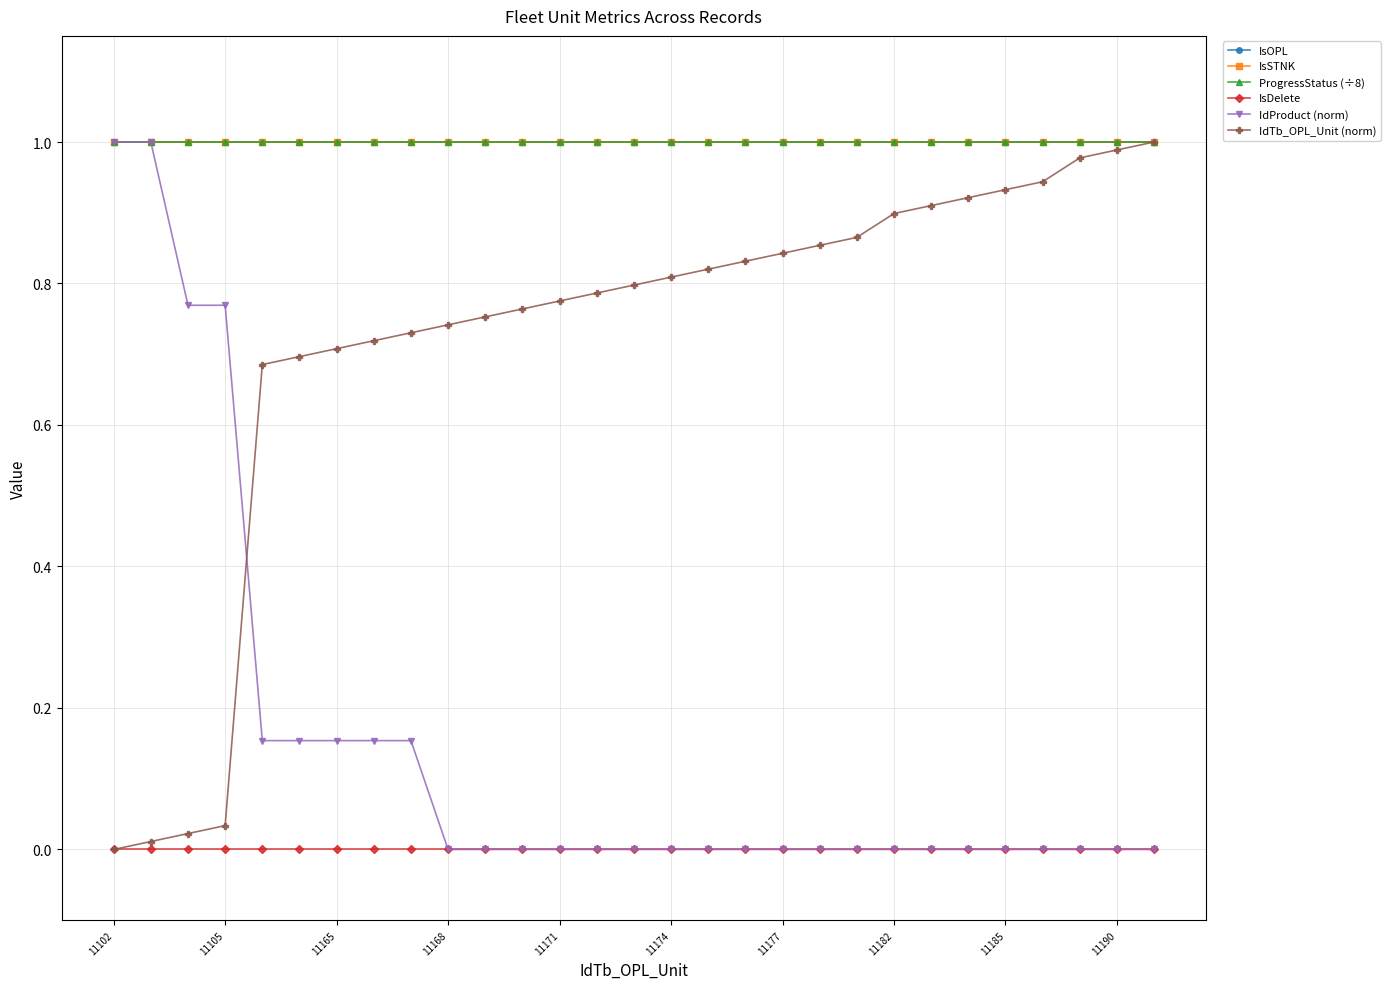

Is this an area chart (filled region under the line)?

No